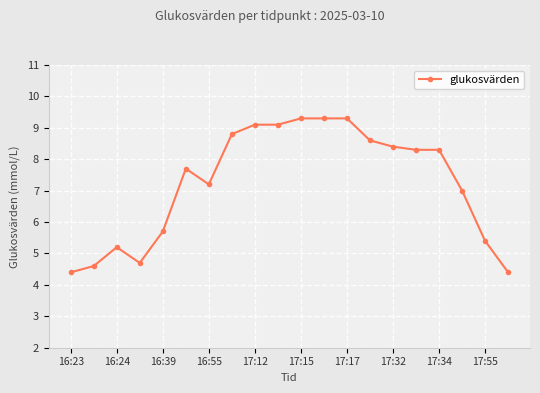

What is the difference between the second highest and minimum values?

4.9